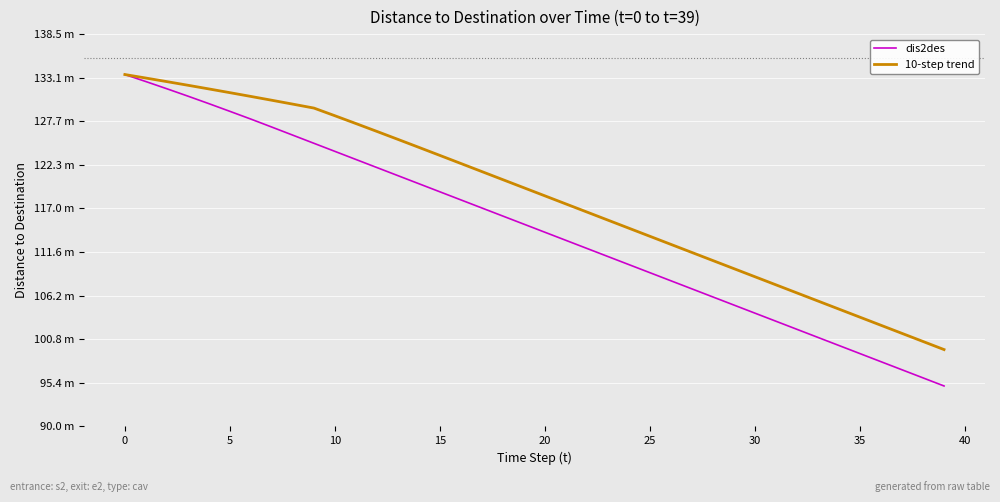

What is the difference between the maximum and minimum values in the 10-step trend series?

34.0